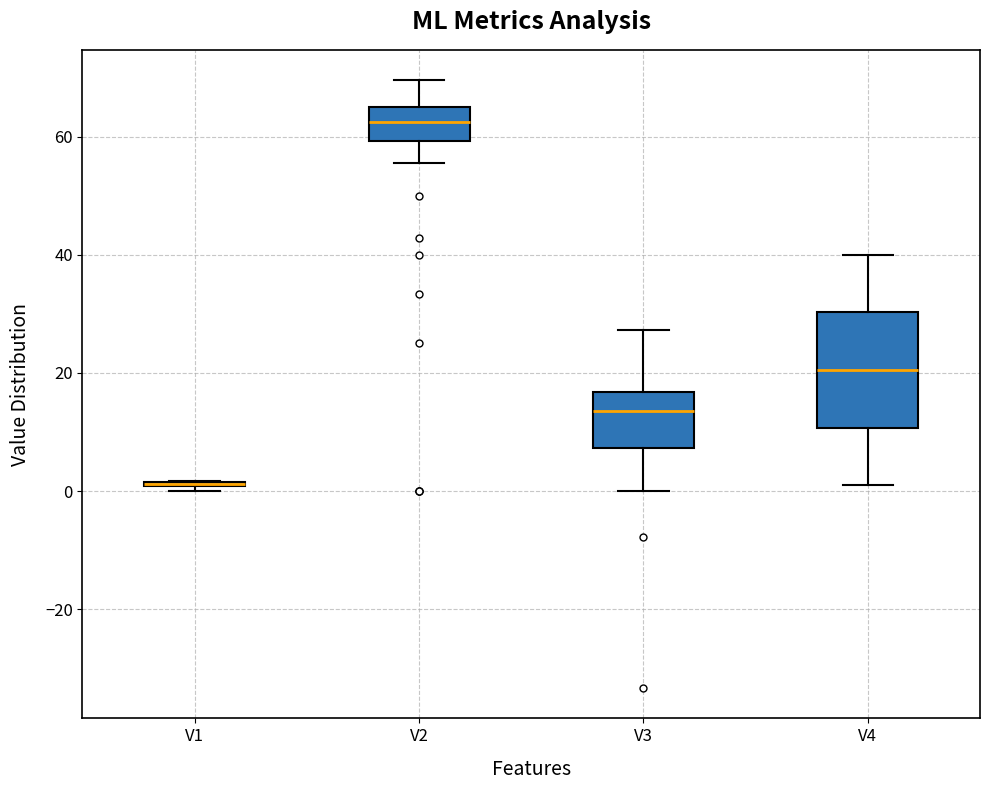

Where does the upper whisker of the box for V4 end on the y-axis? The values are not printed on the chart, so give them approximately, as read against the axis.

40